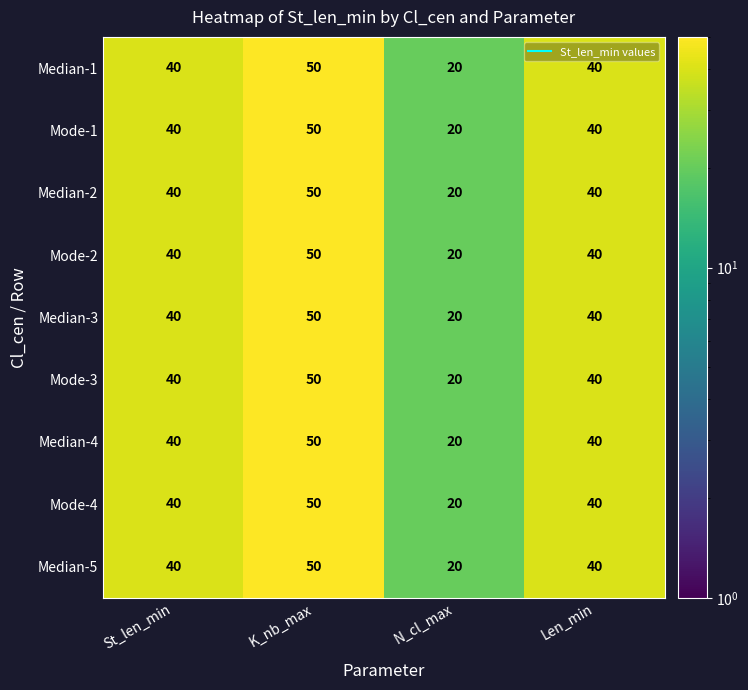

At how many categories does at least one series exceed 32?

3